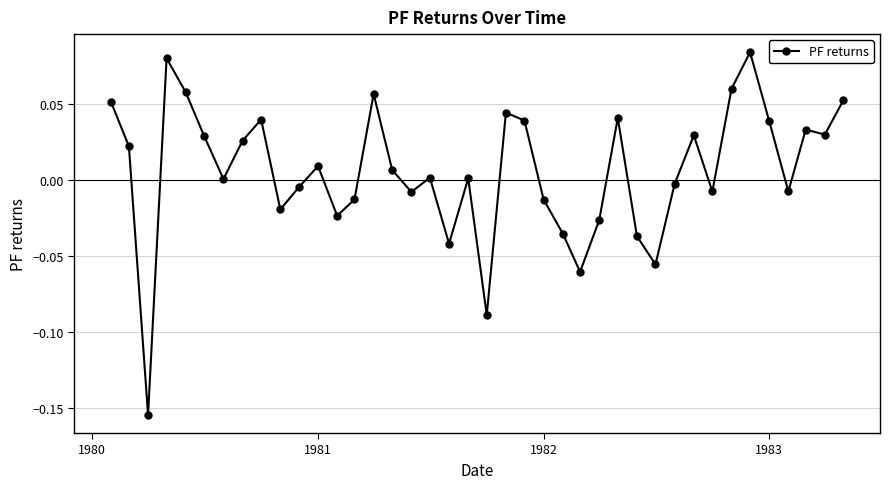

True or false: there are more than 2 points higher than both neighbors.

True